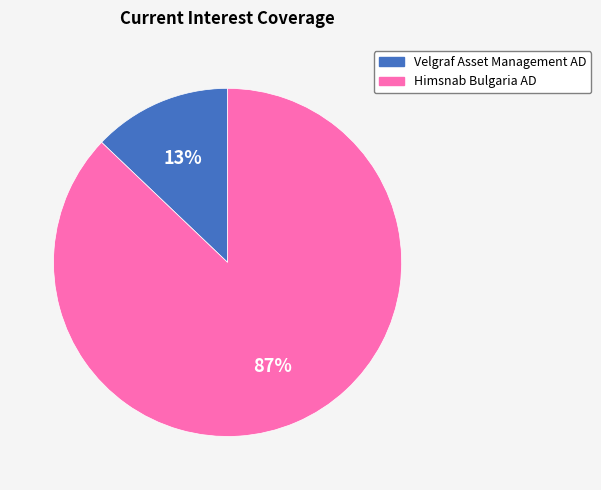

Which category has the biggest portion of the pie?

Himsnab Bulgaria AD